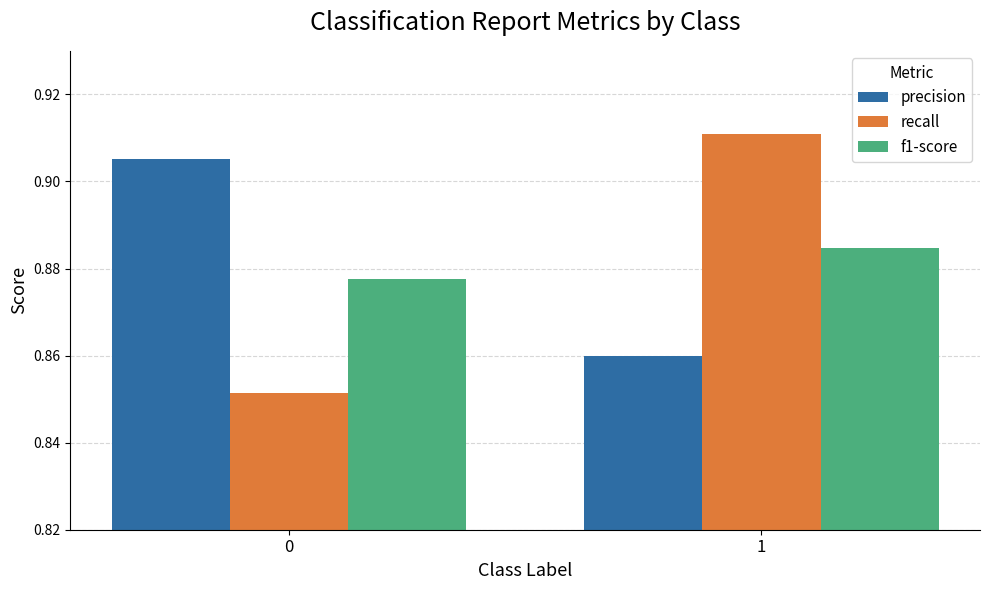

Is it true that f1-score equals 0.3 at 1?

False